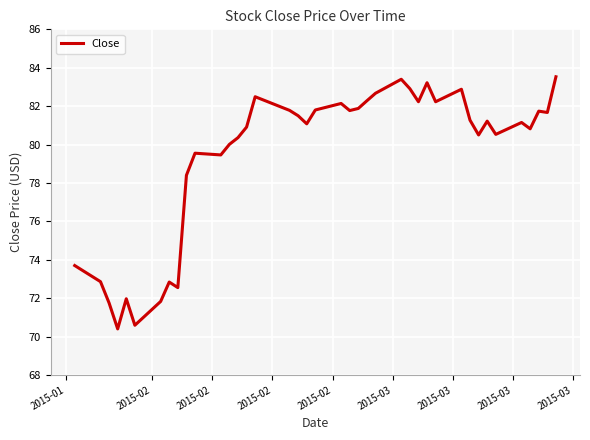

What is the smallest value displayed?

70.4